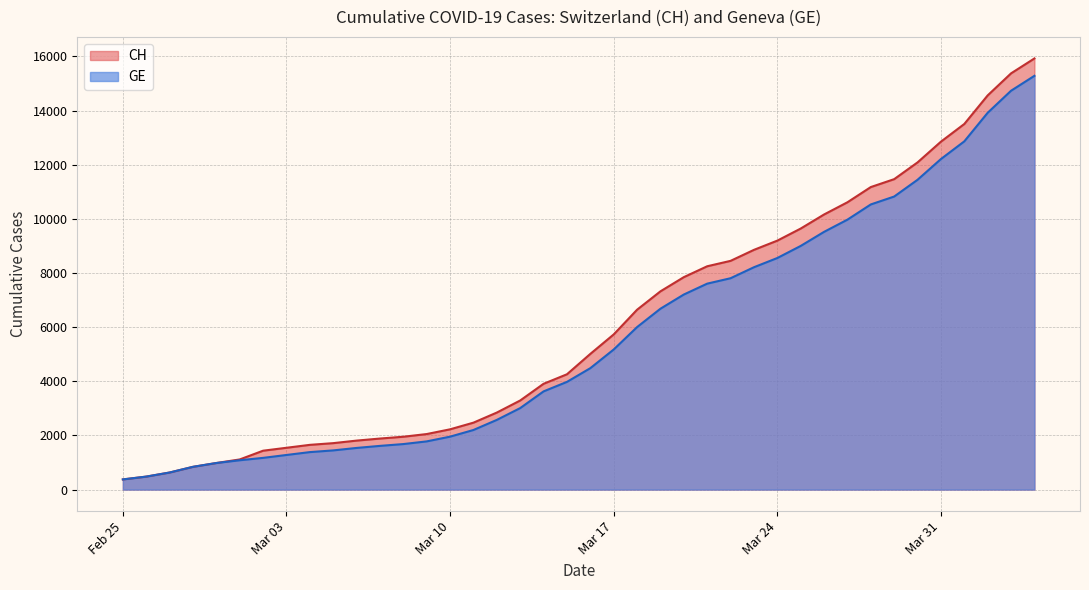

What is the difference between the maximum and minimum values in the GE series?

14909